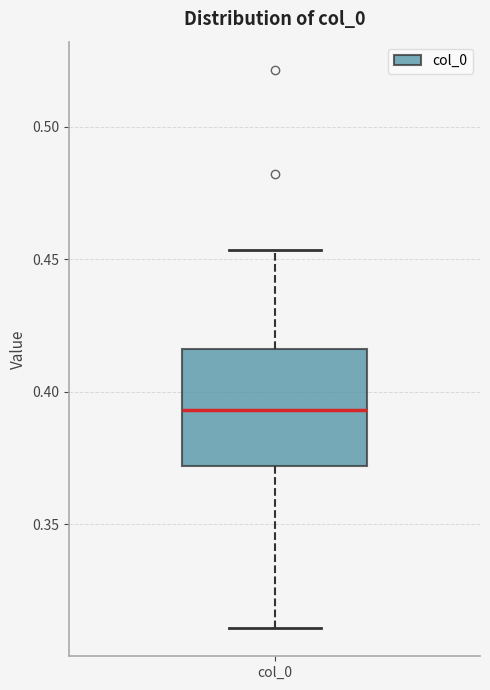

Transcribe this box plot: give where the median line is, the range the box spans, and where the two whiskers end, as read against the y-axis. The values are not printed on the chart, so give them approximately, as read against the axis.

median 0.395, box 0.370 to 0.415, whiskers 0.310 to 0.455